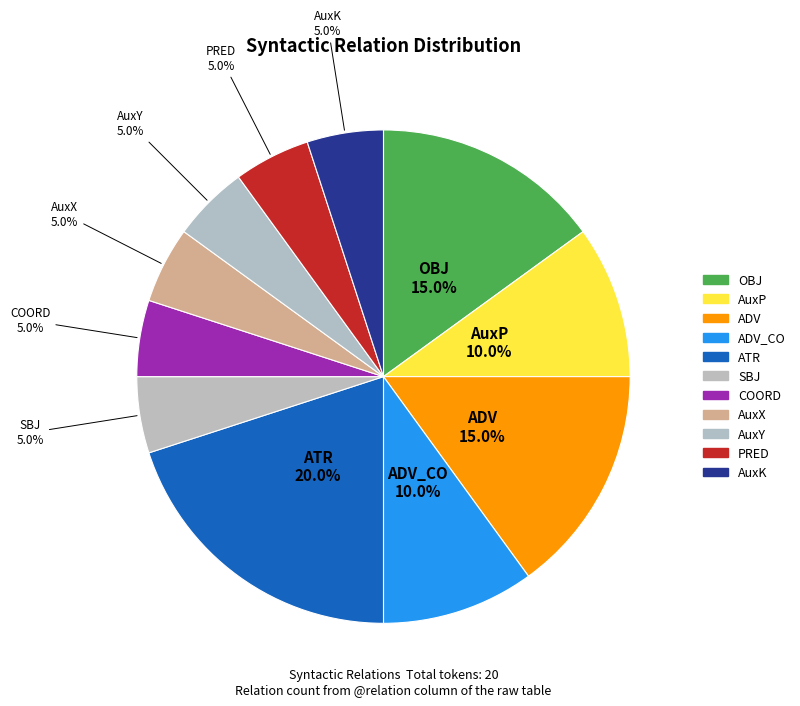

Which slice is the largest?

ATR